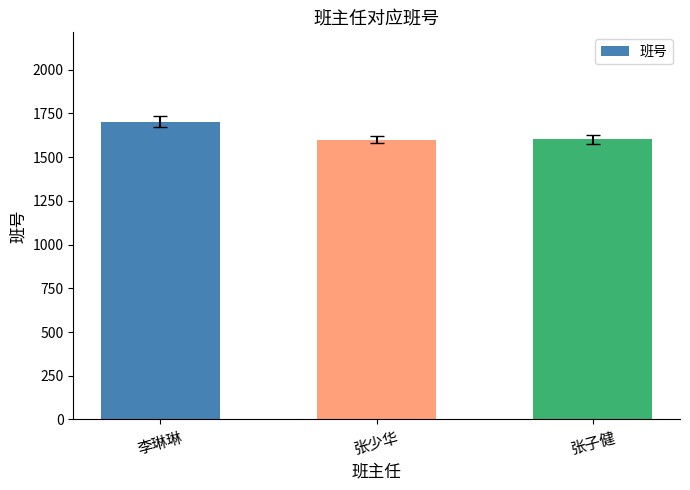

At which label does the data first exceed 1602?

李琳琳